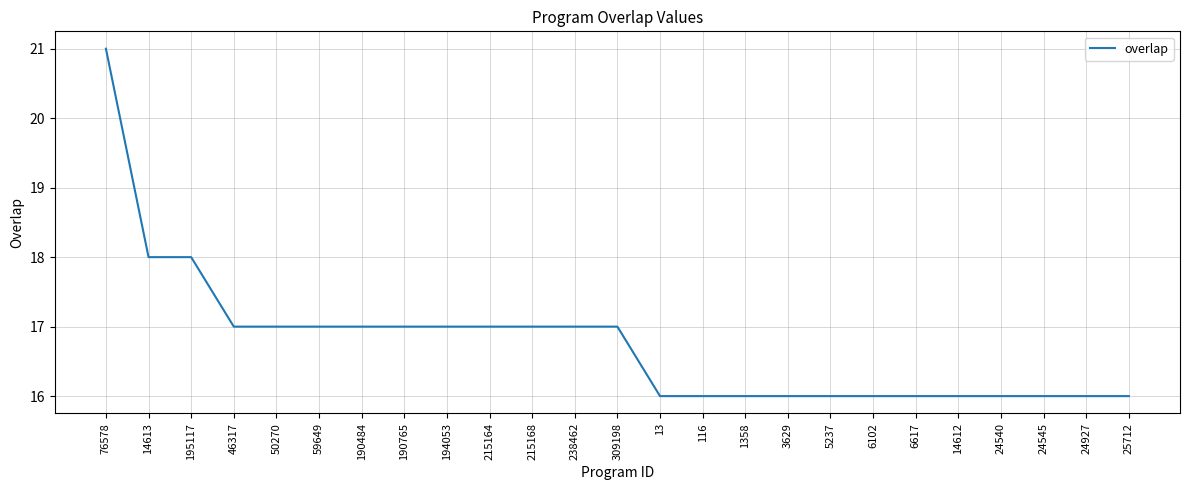

Approximately how many times larger is the value at 190765 compared to 238462?

1.0